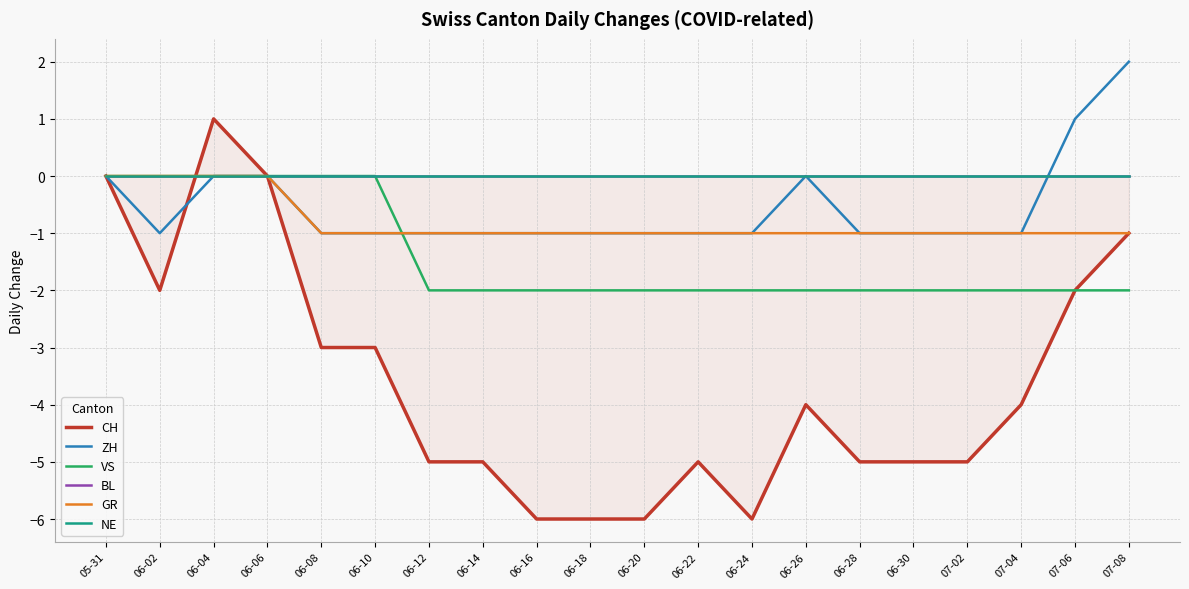

Between 06-30 and 06-10, which is larger?

06-10